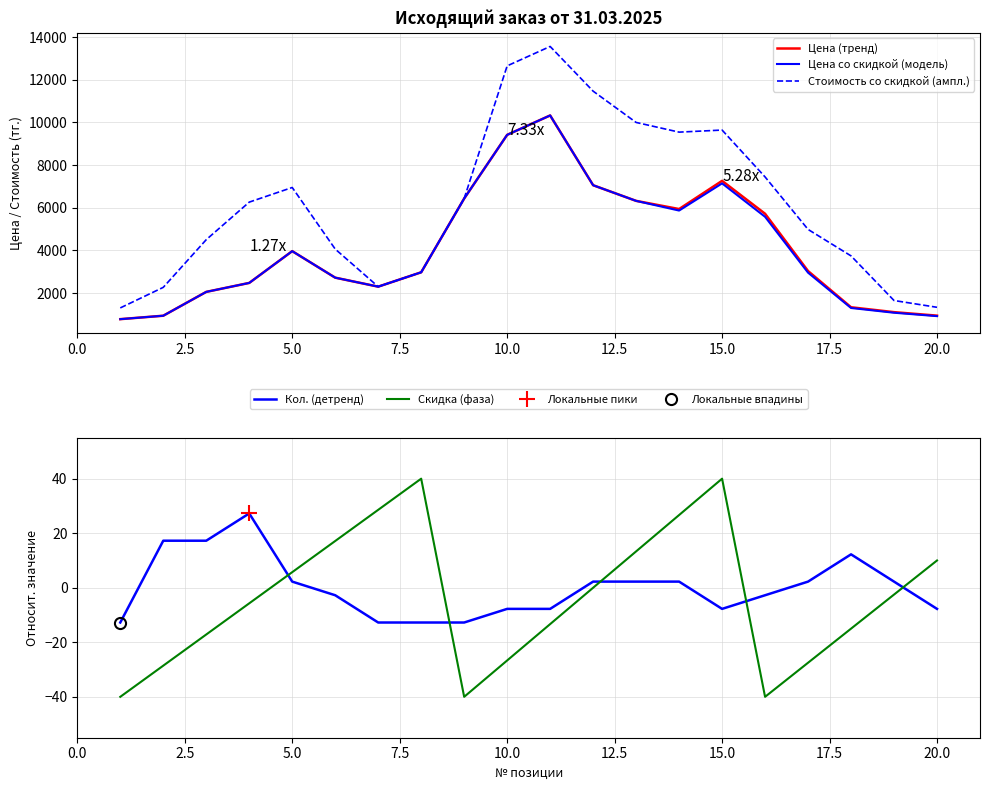

The value of Скидка (фаза) at 5.0 is 5.7. True or false?

True